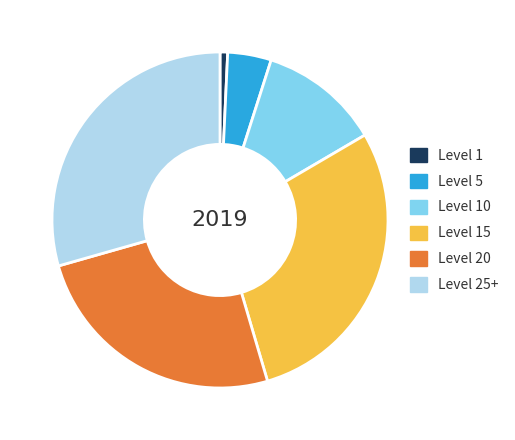

Approximately how many times larger is the value at Level 25+ compared to Level 10?

2.5